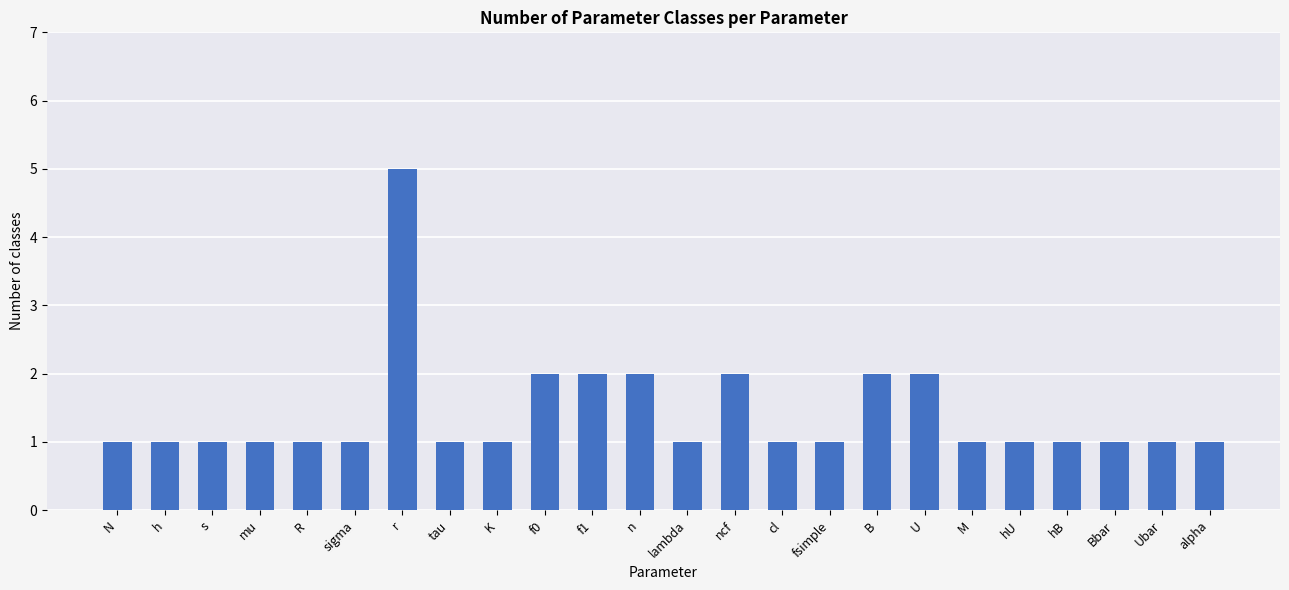

What is the value of the 22nd bar from the left?

1